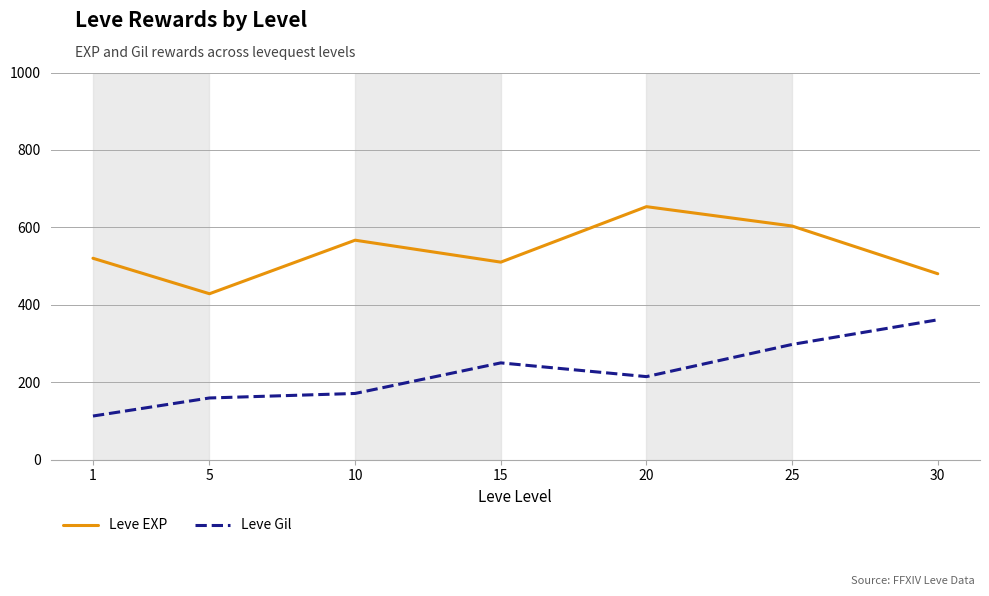

What is the sum of all Leve Gil values?

1564.2